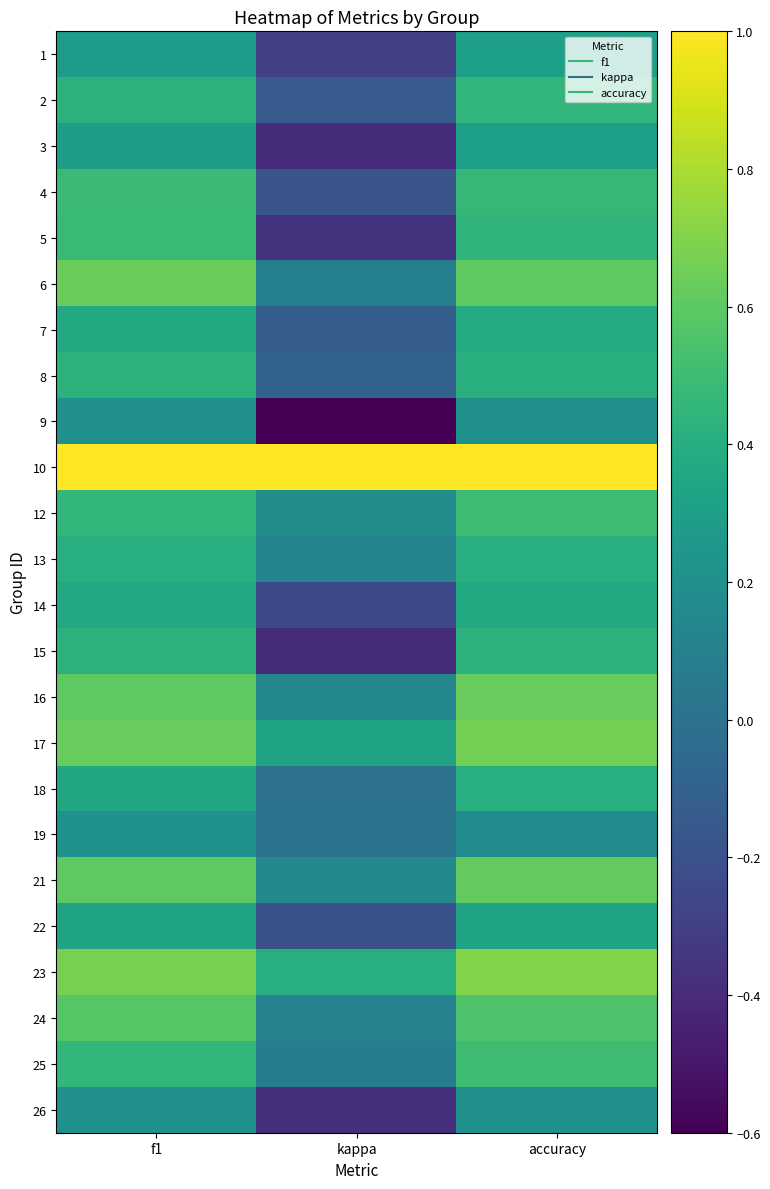

Reading left to right, what are all the values shown in this chart?

1: f1=0.3	kappa=-0.3	accuracy=0.3
2: f1=0.4	kappa=-0.1	accuracy=0.5
3: f1=0.3	kappa=-0.4	accuracy=0.3
4: f1=0.5	kappa=-0.2	accuracy=0.5
5: f1=0.5	kappa=-0.4	accuracy=0.4
6: f1=0.6	kappa=0.1	accuracy=0.6
7: f1=0.4	kappa=-0.1	accuracy=0.4
8: f1=0.4	kappa=-0.1	accuracy=0.4
9: f1=0.2	kappa=-0.6	accuracy=0.2
10: f1=1.0	kappa=1.0	accuracy=1.0
12: f1=0.5	kappa=0.2	accuracy=0.5
13: f1=0.4	kappa=0.1	accuracy=0.4
14: f1=0.4	kappa=-0.2	accuracy=0.4
15: f1=0.4	kappa=-0.4	accuracy=0.4
16: f1=0.6	kappa=0.1	accuracy=0.6
17: f1=0.6	kappa=0.3	accuracy=0.7
18: f1=0.4	kappa=0.0	accuracy=0.4
19: f1=0.2	kappa=0.0	accuracy=0.2
21: f1=0.6	kappa=0.2	accuracy=0.6
22: f1=0.3	kappa=-0.2	accuracy=0.3
23: f1=0.7	kappa=0.4	accuracy=0.7
24: f1=0.6	kappa=0.1	accuracy=0.6
25: f1=0.5	kappa=0.1	accuracy=0.5
26: f1=0.2	kappa=-0.4	accuracy=0.2